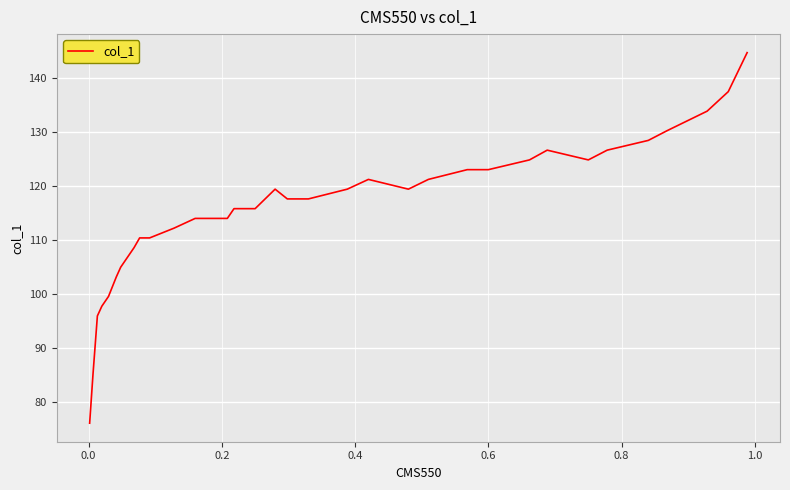

What is the difference between the maximum and minimum values?

68.8